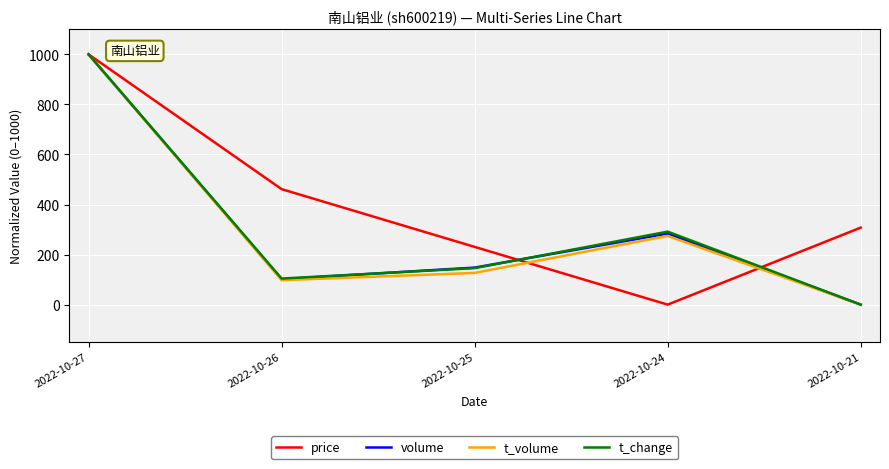

Rank the categories by t_change value from lowest to highest.

2022-10-21, 2022-10-26, 2022-10-25, 2022-10-24, 2022-10-27